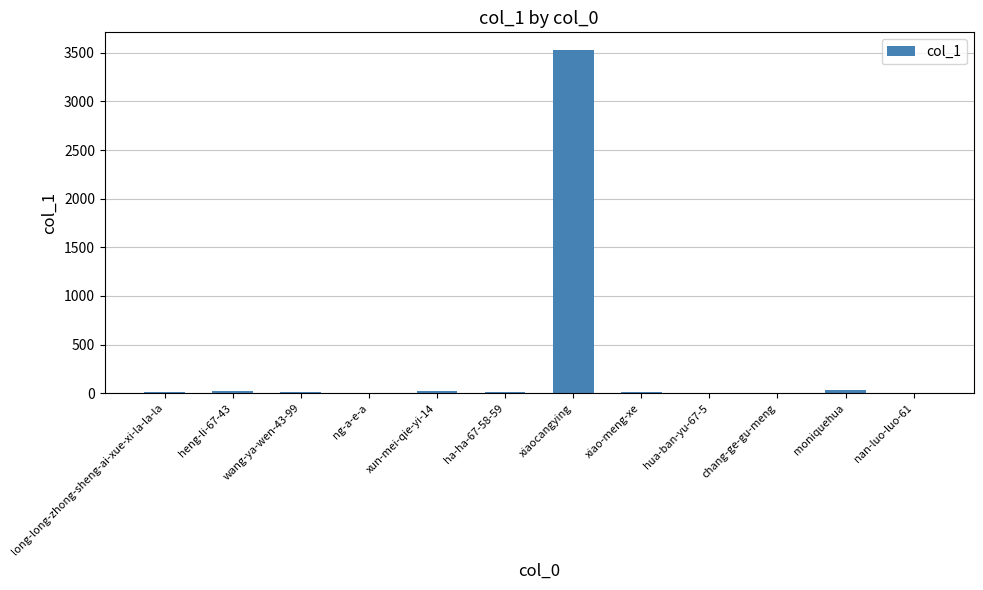

What is the change in value from wang-ya-wen-43-99 to xiaocangying?

+3525